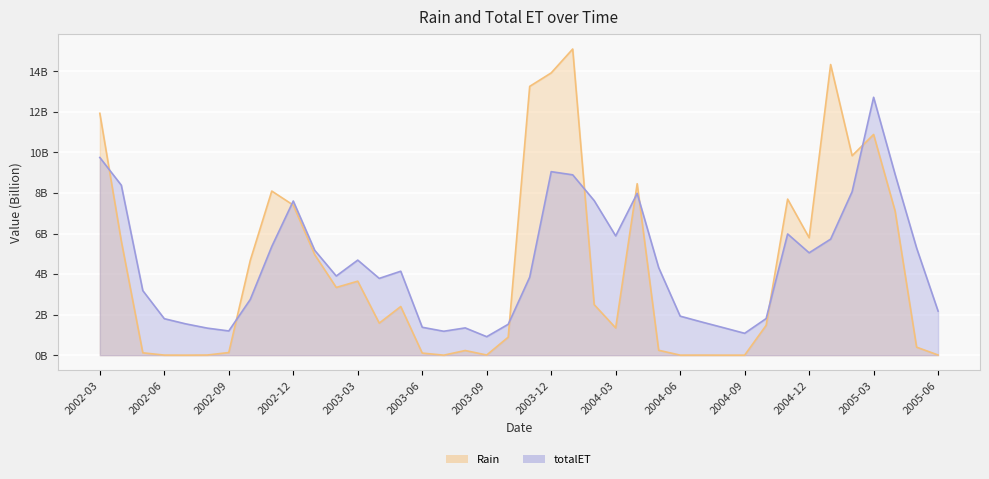

The value of Rain at 2004-03 is 1.3. True or false?

True